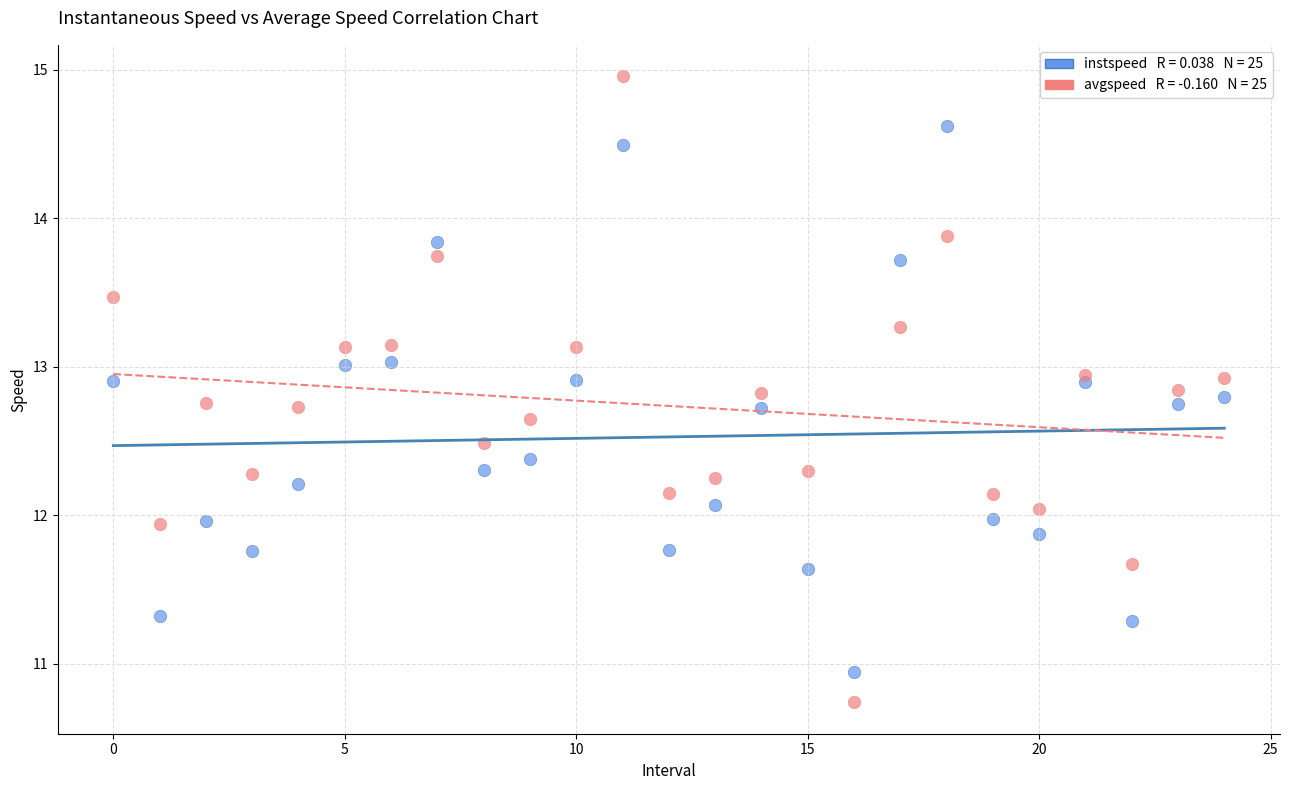

Across all data points, what is the range of Y values (max minus min)?

4.2